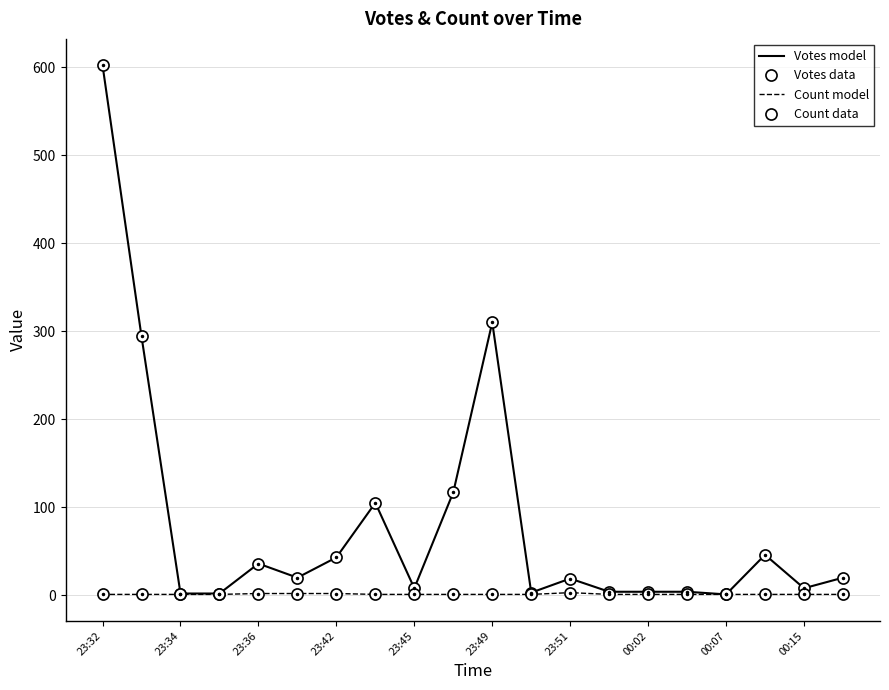

What is the greatest value displayed?

602